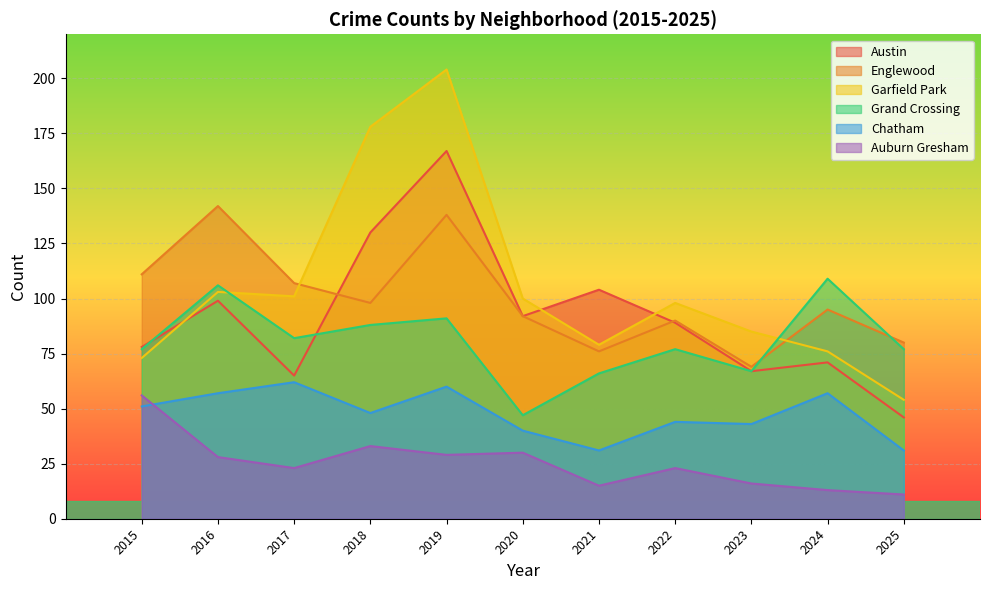

Does the chart display data point markers on the line(s)?

No